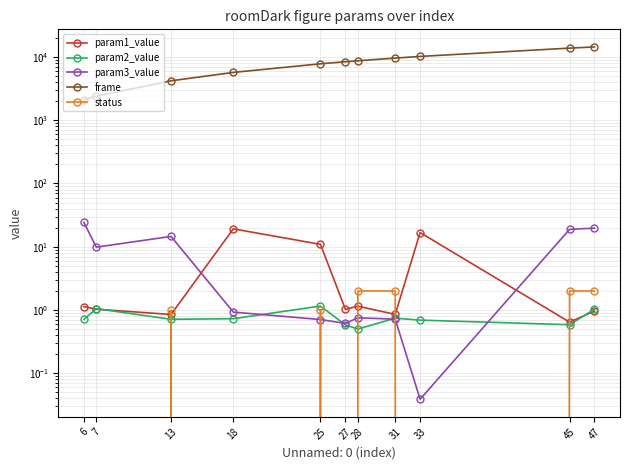

The status series shows 0.0 at 7. True or false?

True